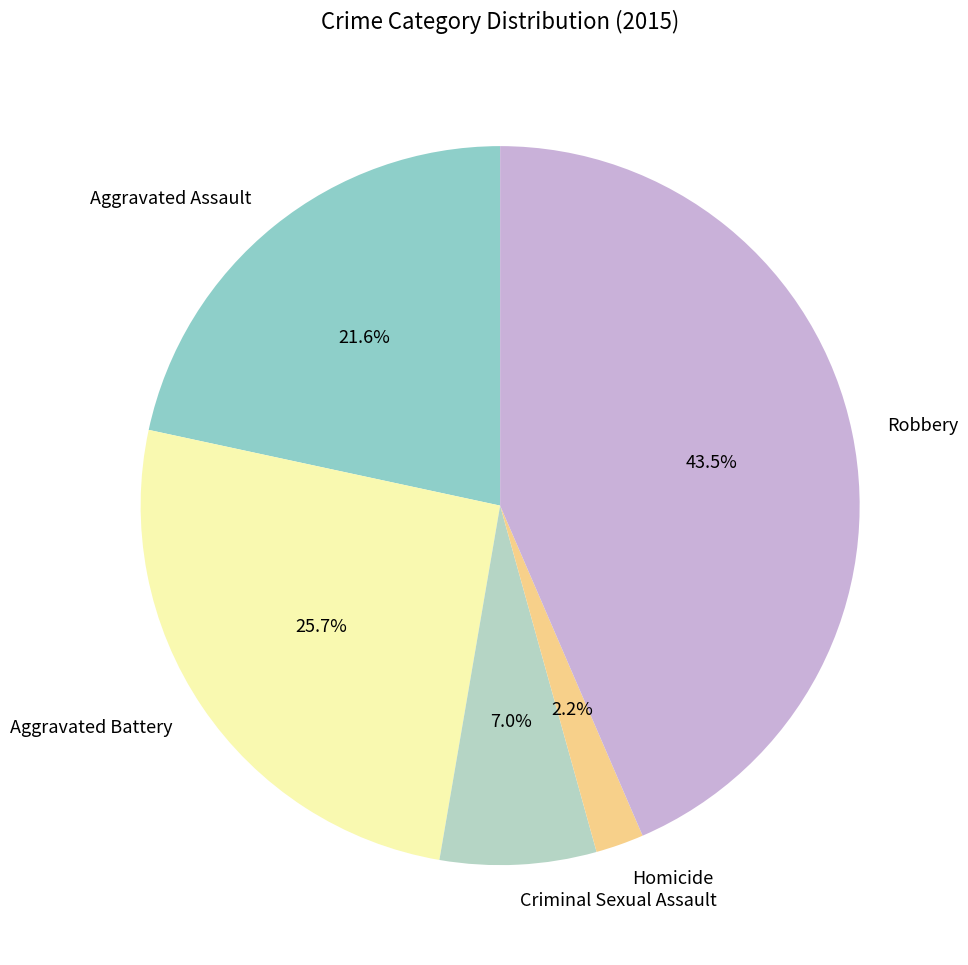

Which slice is the smallest?

Homicide